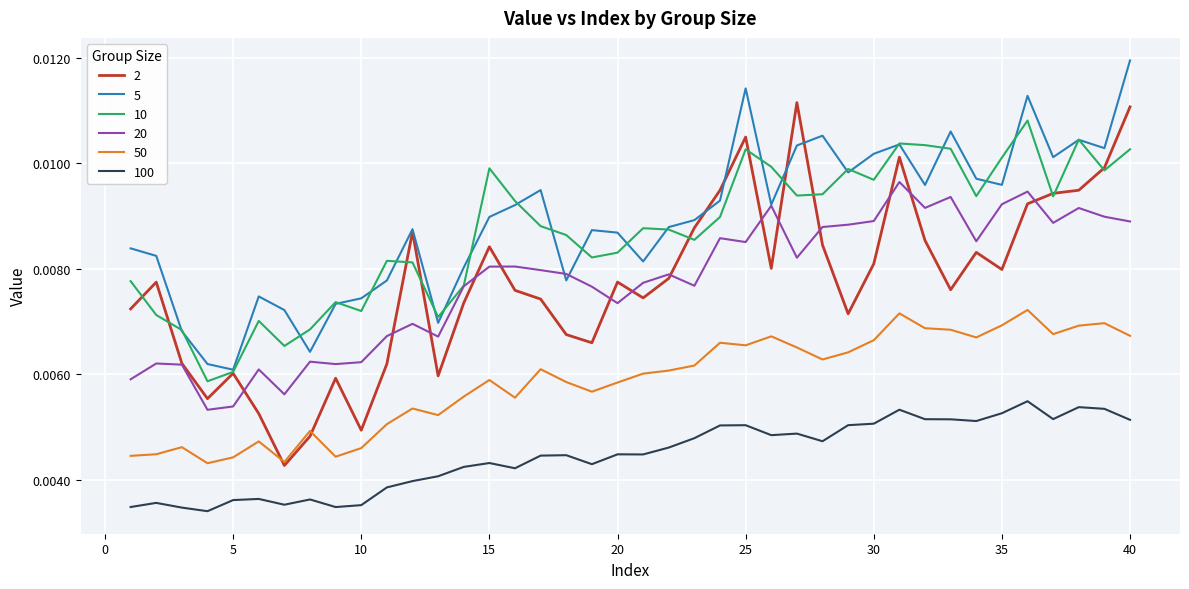

True or false: 100 and 10 cross at least once.

False